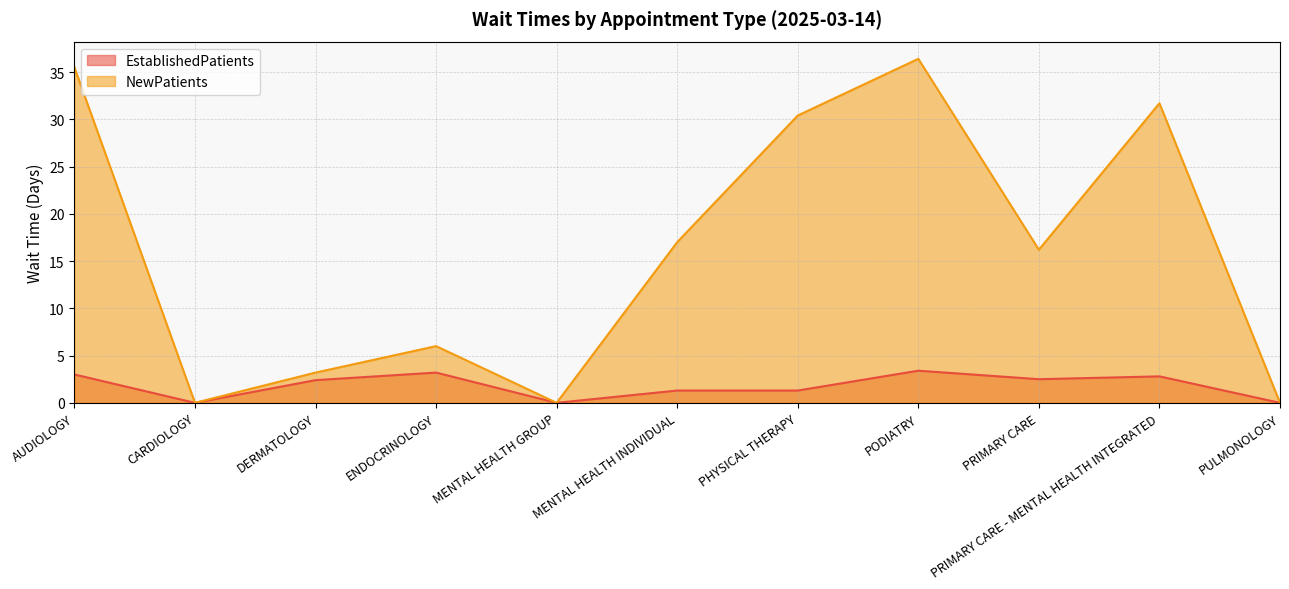

True or false: EstablishedPatients and NewPatients intersect in this chart.

False